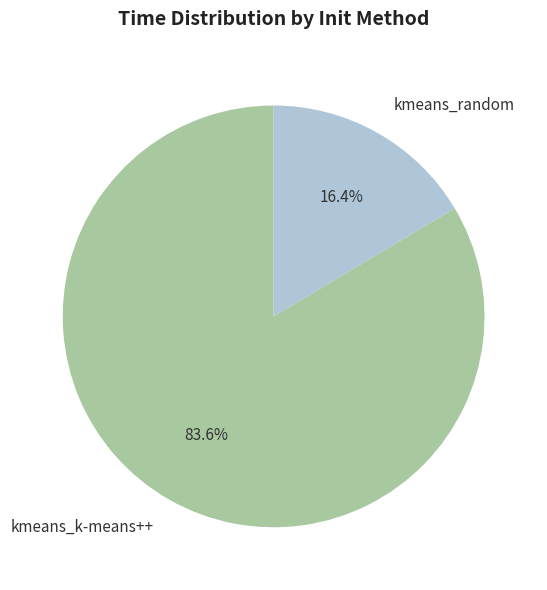

Is it true that kmeans_k-means++ is 84% of the pie?

True